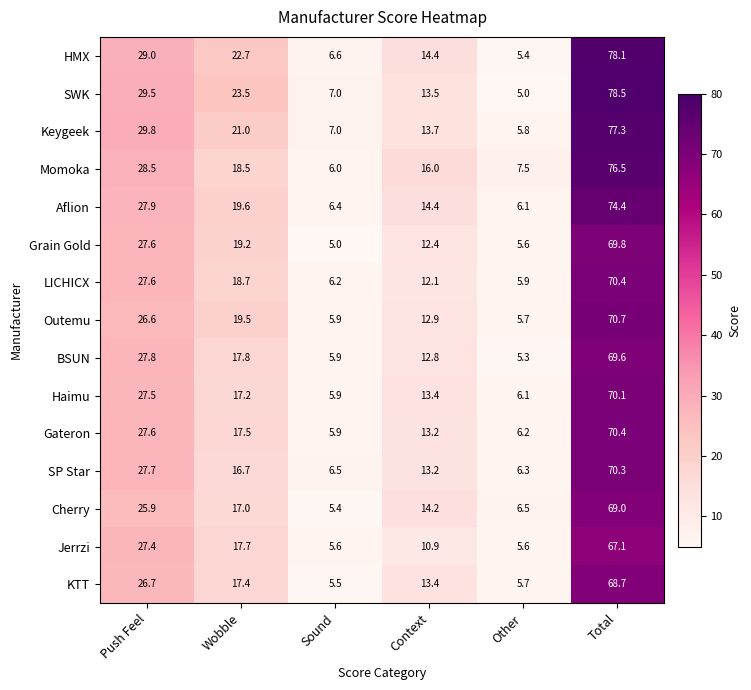

True or false: SP Star has a value of 13.2 at Context.

True